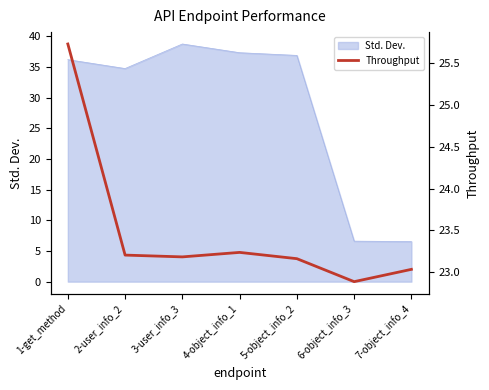

What is the lowest value of the Std. Dev. series?

6.5